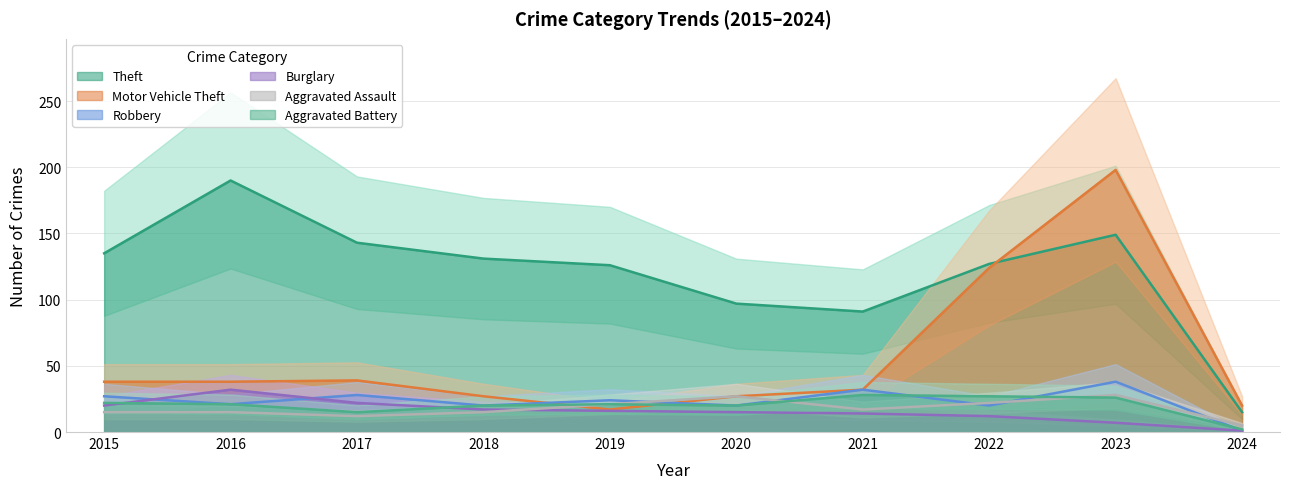

True or false: Theft and Robbery cross at least once.

False